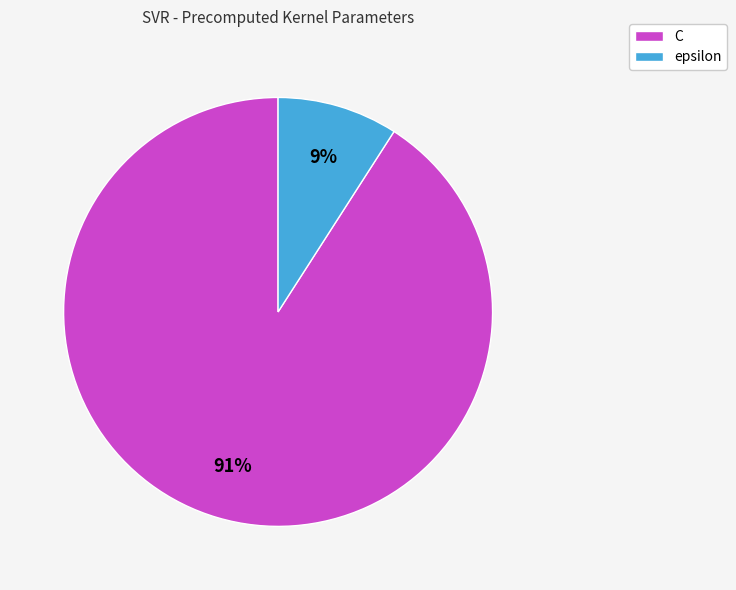

Is it true that epsilon is 9% of the pie?

True